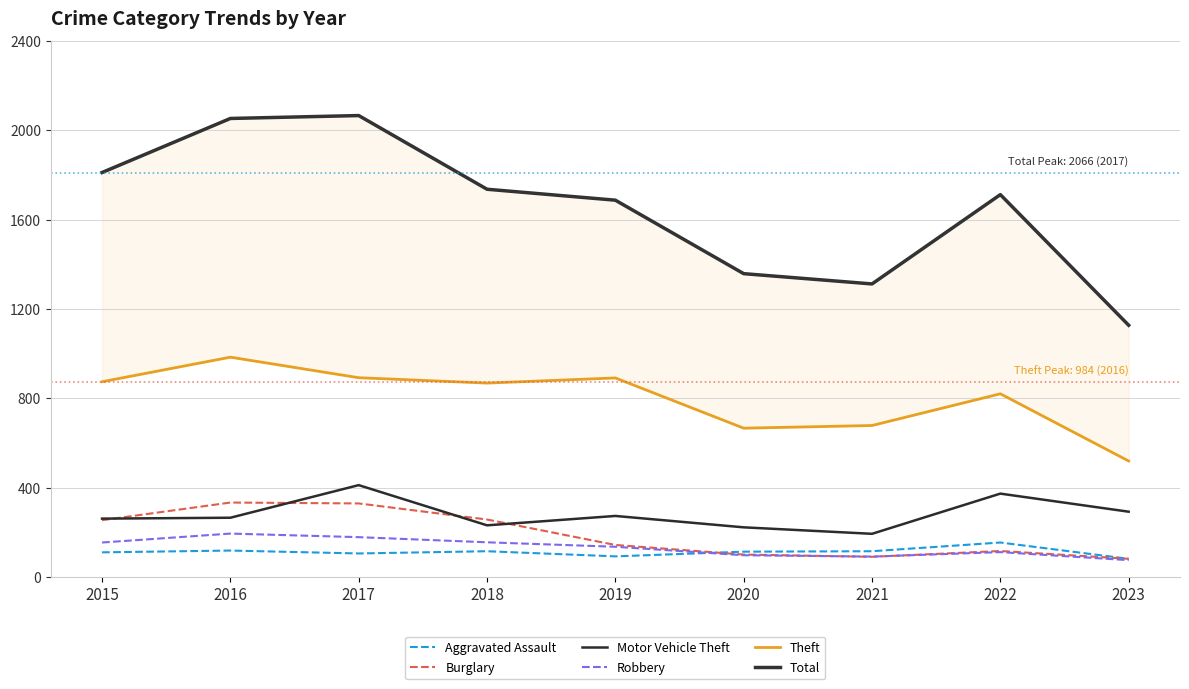

What is the sum of the Total values at 2017 and 2022?

3778